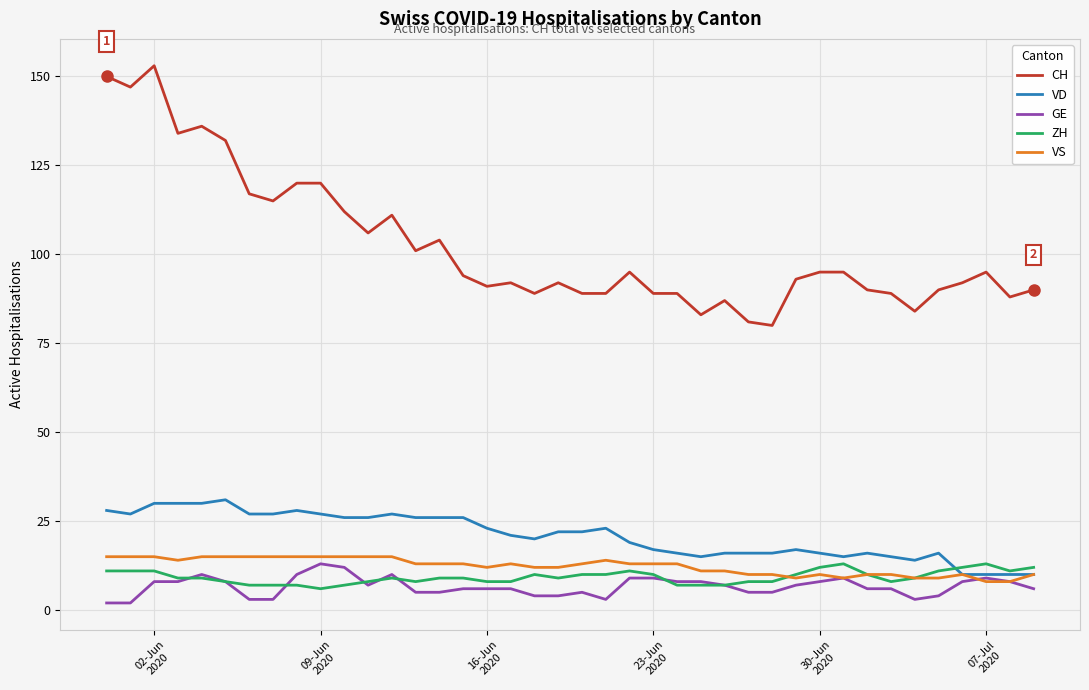

Which series has the widest spread of values?

CH